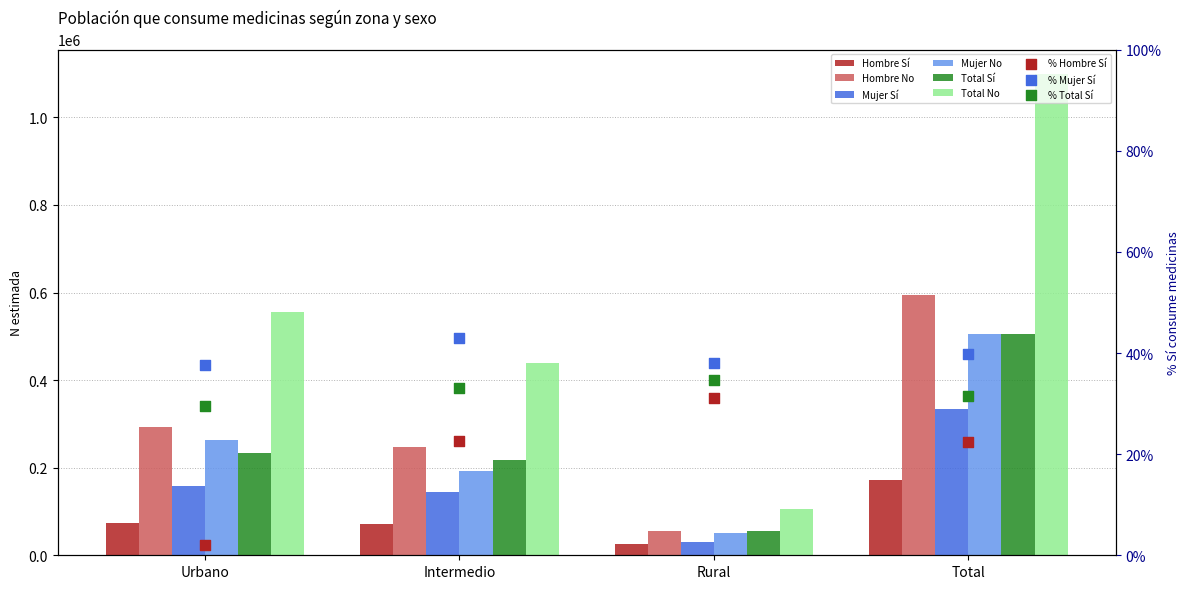

What is the total value across all series at Urbano?

1574466